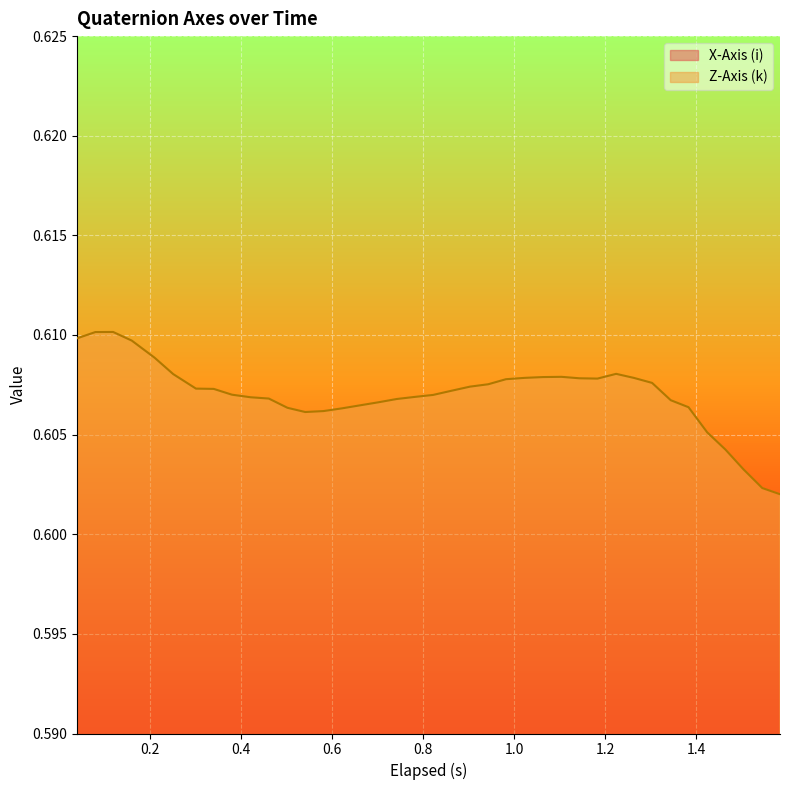

True or false: Z-Axis (k) and X-Axis (i) intersect in this chart.

False